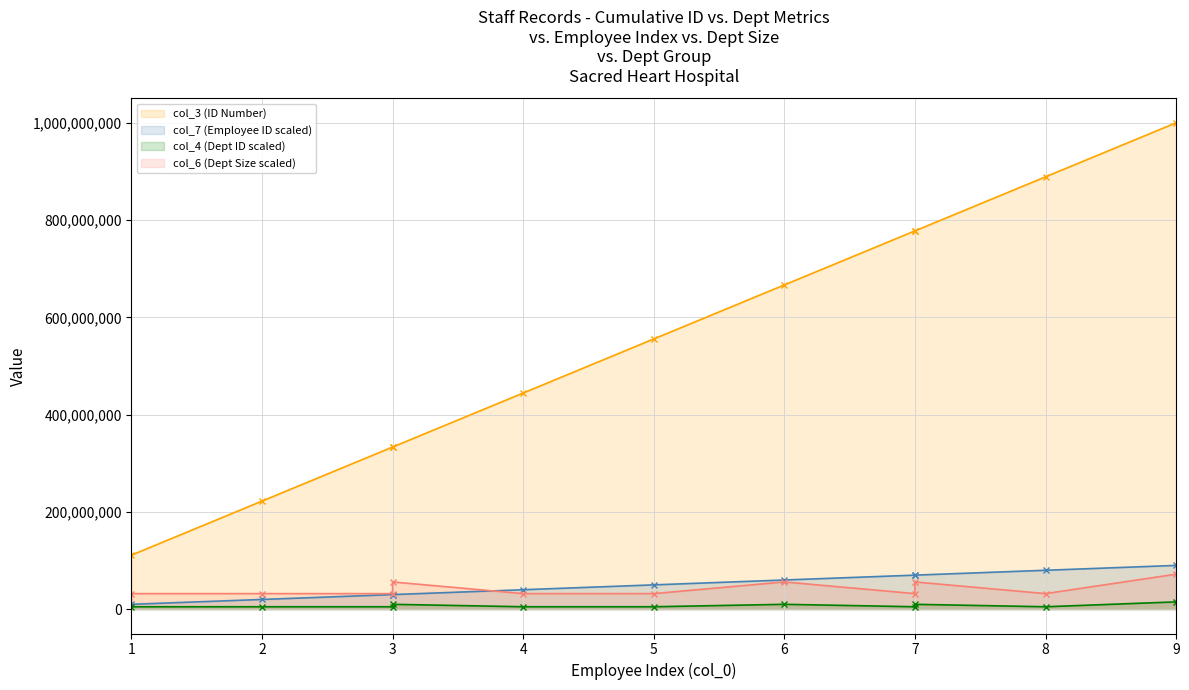

At which label does col_6 (Dept Size) reach its peak?

9